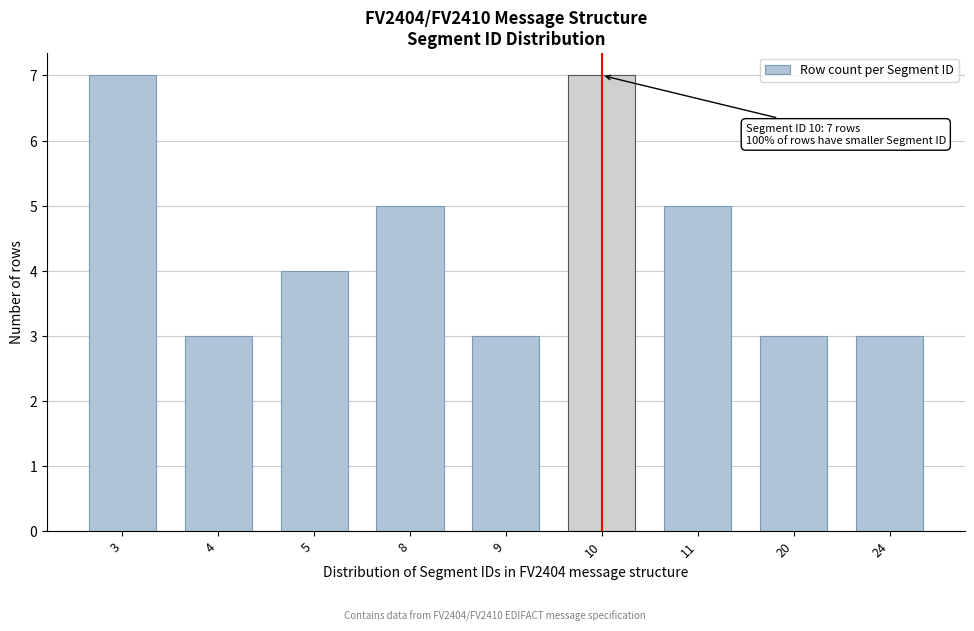

Reading left to right, extract all data points from this chart.

3=7	4=3	5=4	8=5	9=3	10=7	11=5	20=3	24=3